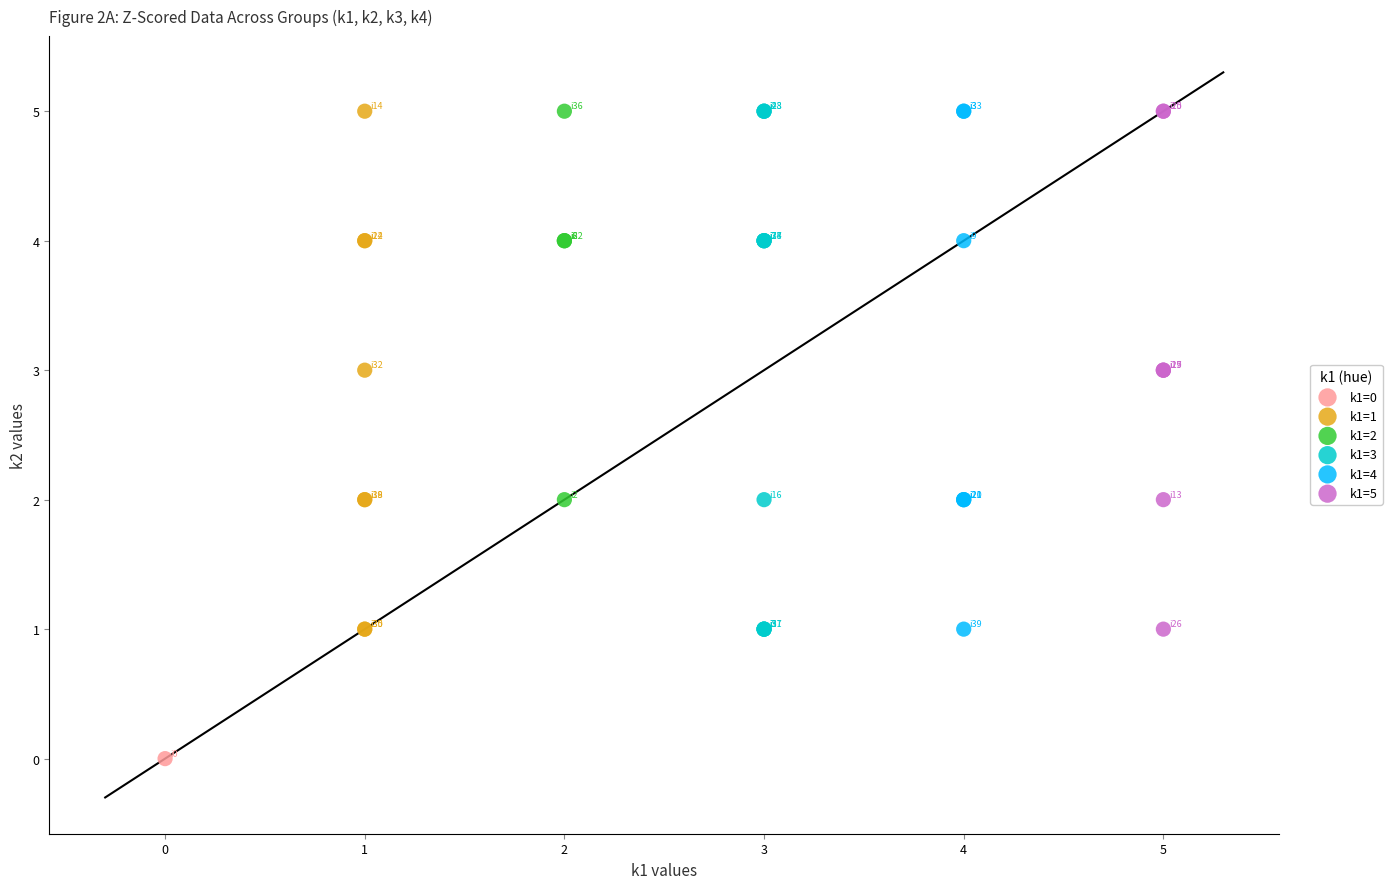

Which series contains the lowest Y value?

k1=0